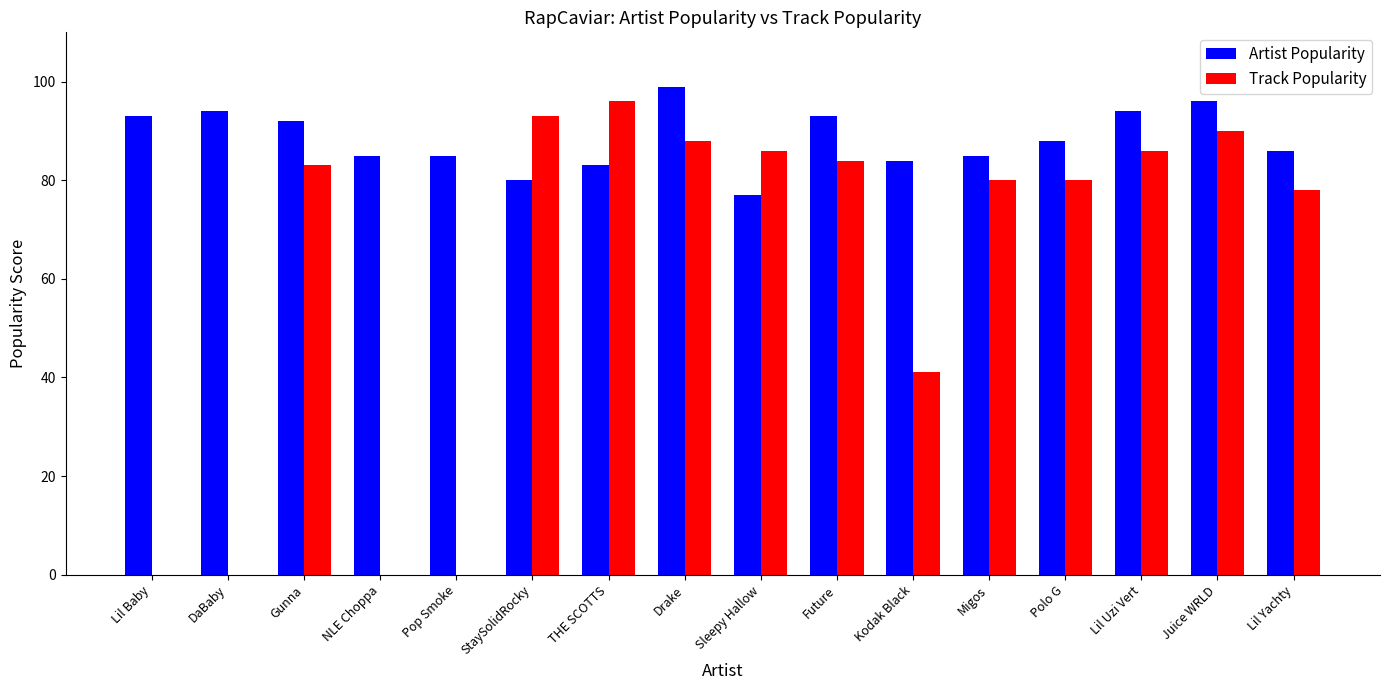

What are all the series names shown in the legend?

Artist Popularity, Track Popularity